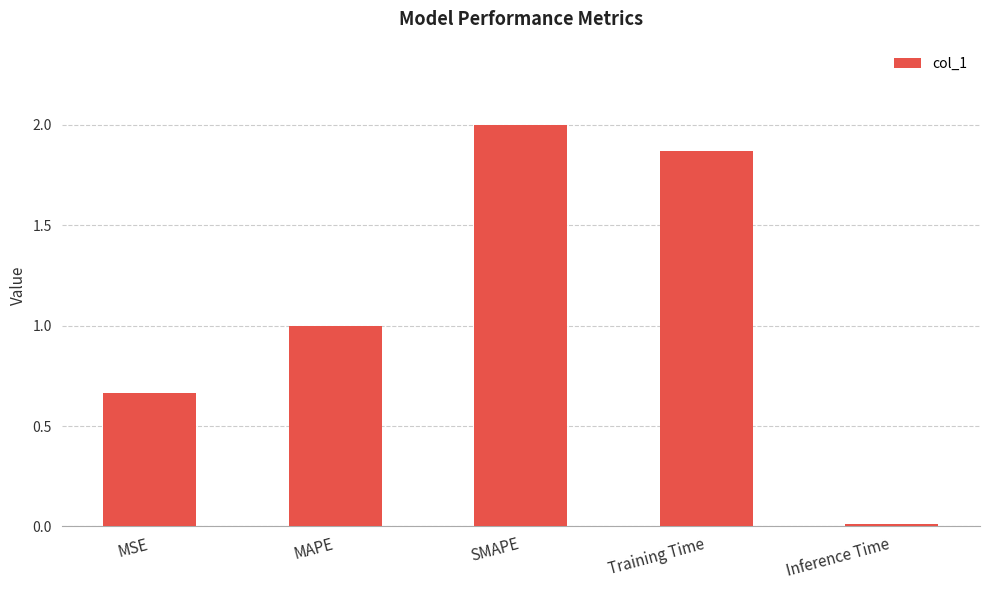

Does the chart contain any negative values?

No